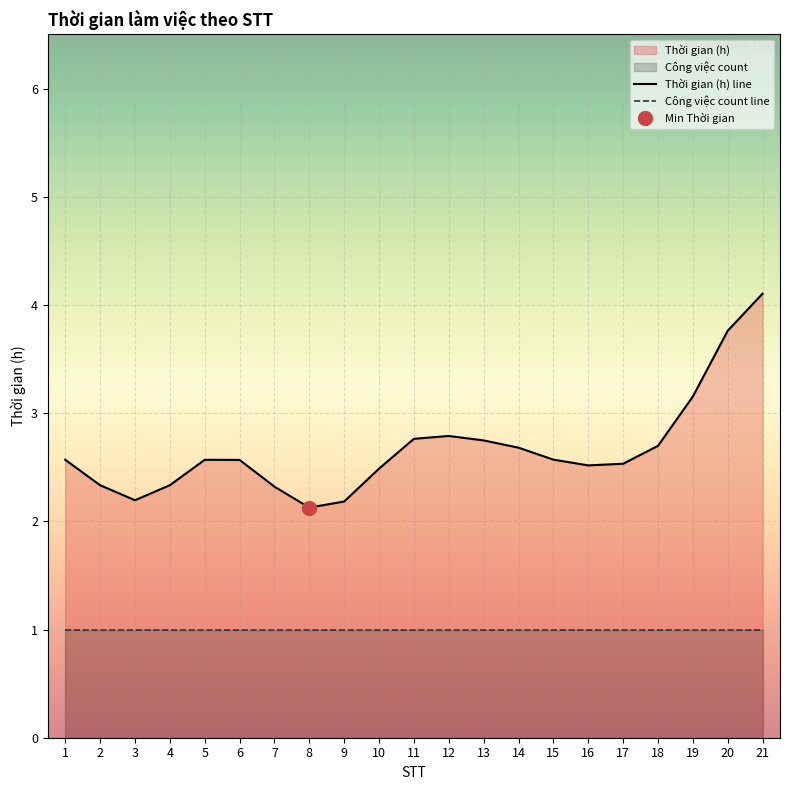

At which label does Thời gian (h) line reach its peak?

21